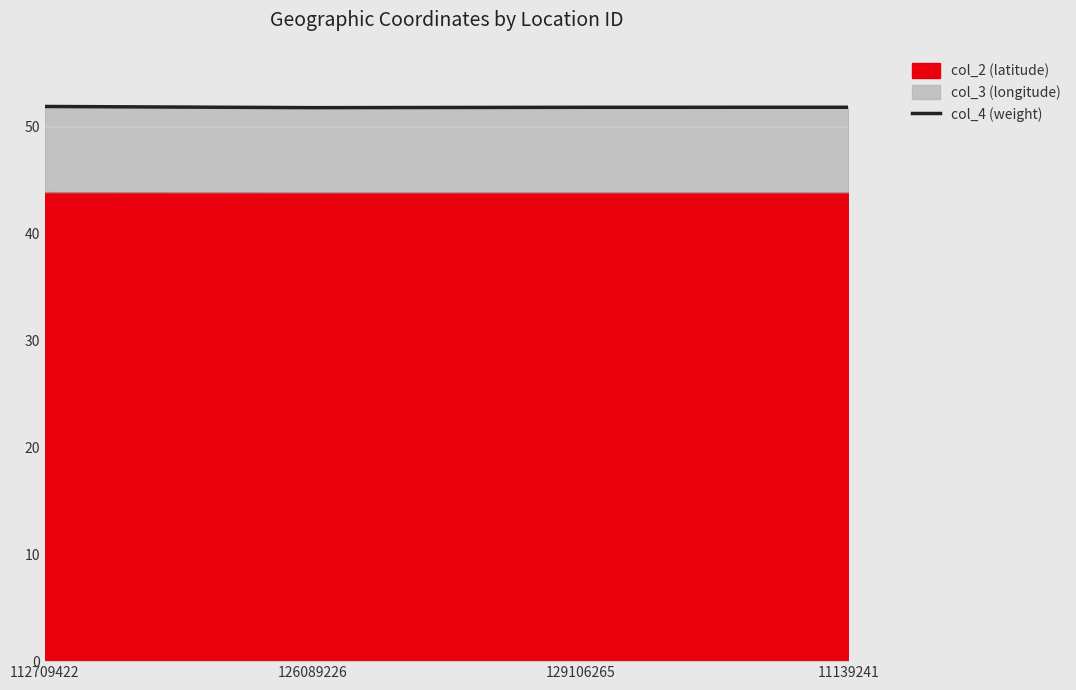

What position from the left is 126089226?

2